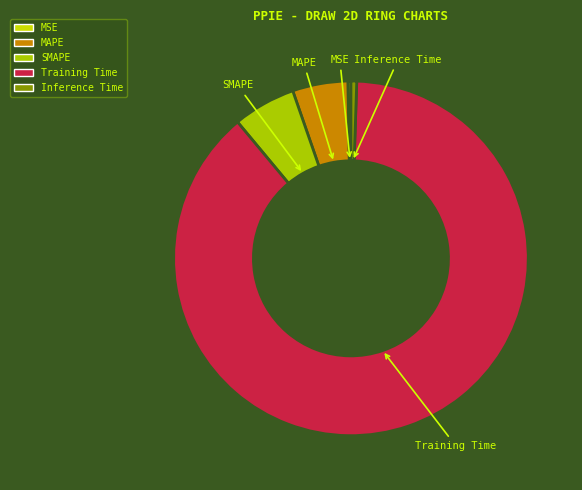

Combined, do Inference Time and SMAPE account for over 50%?

No